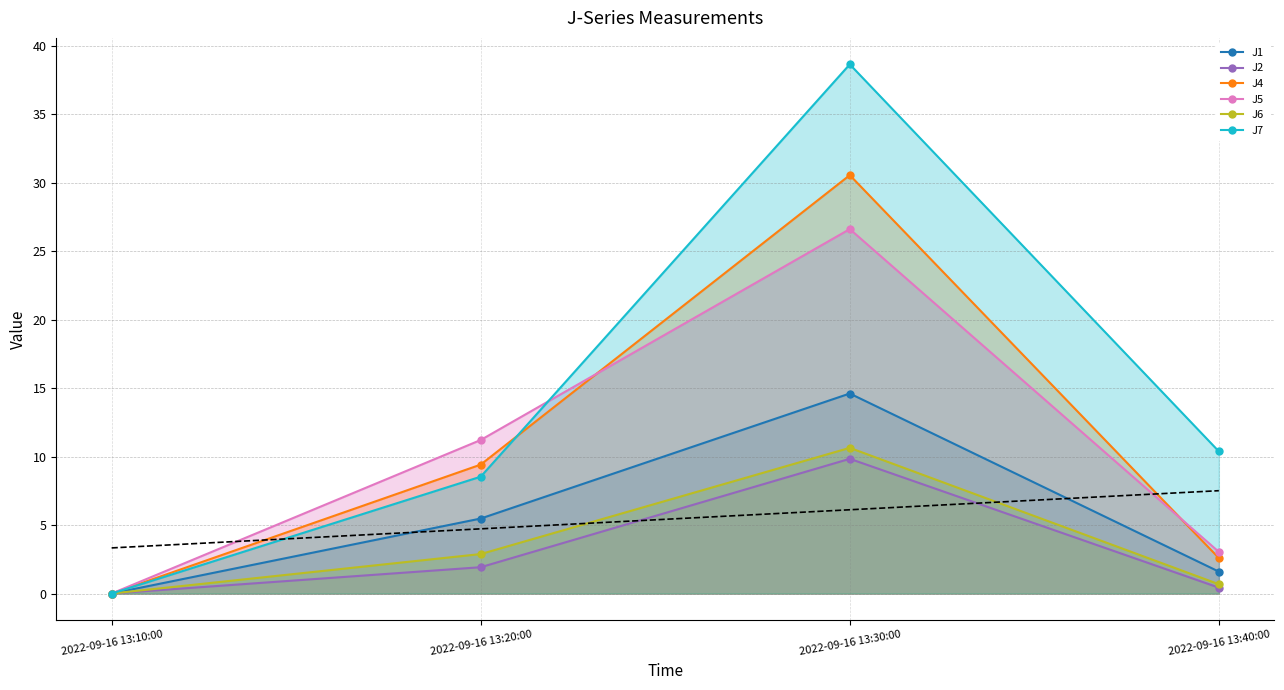

Does the chart have visible grid lines?

Yes